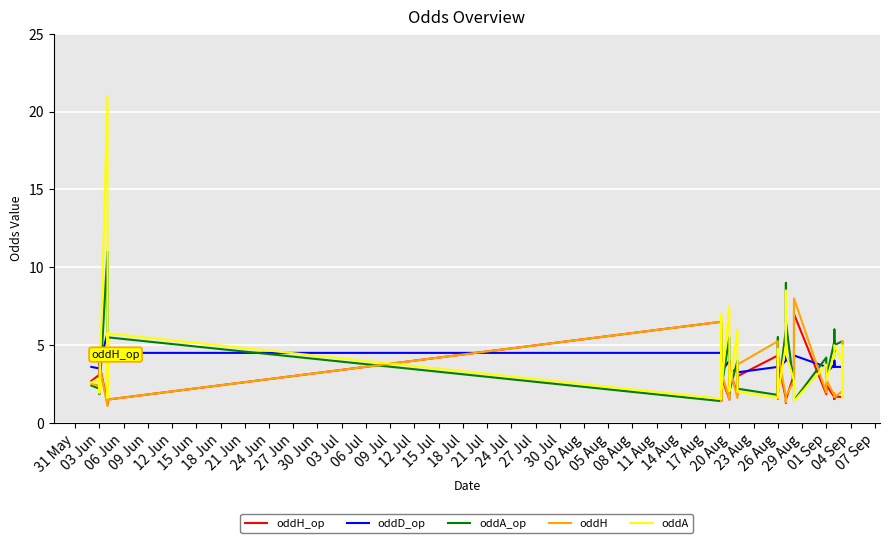

After their last crossing, which series has the higher values: oddH_op or oddA_op?

oddA_op